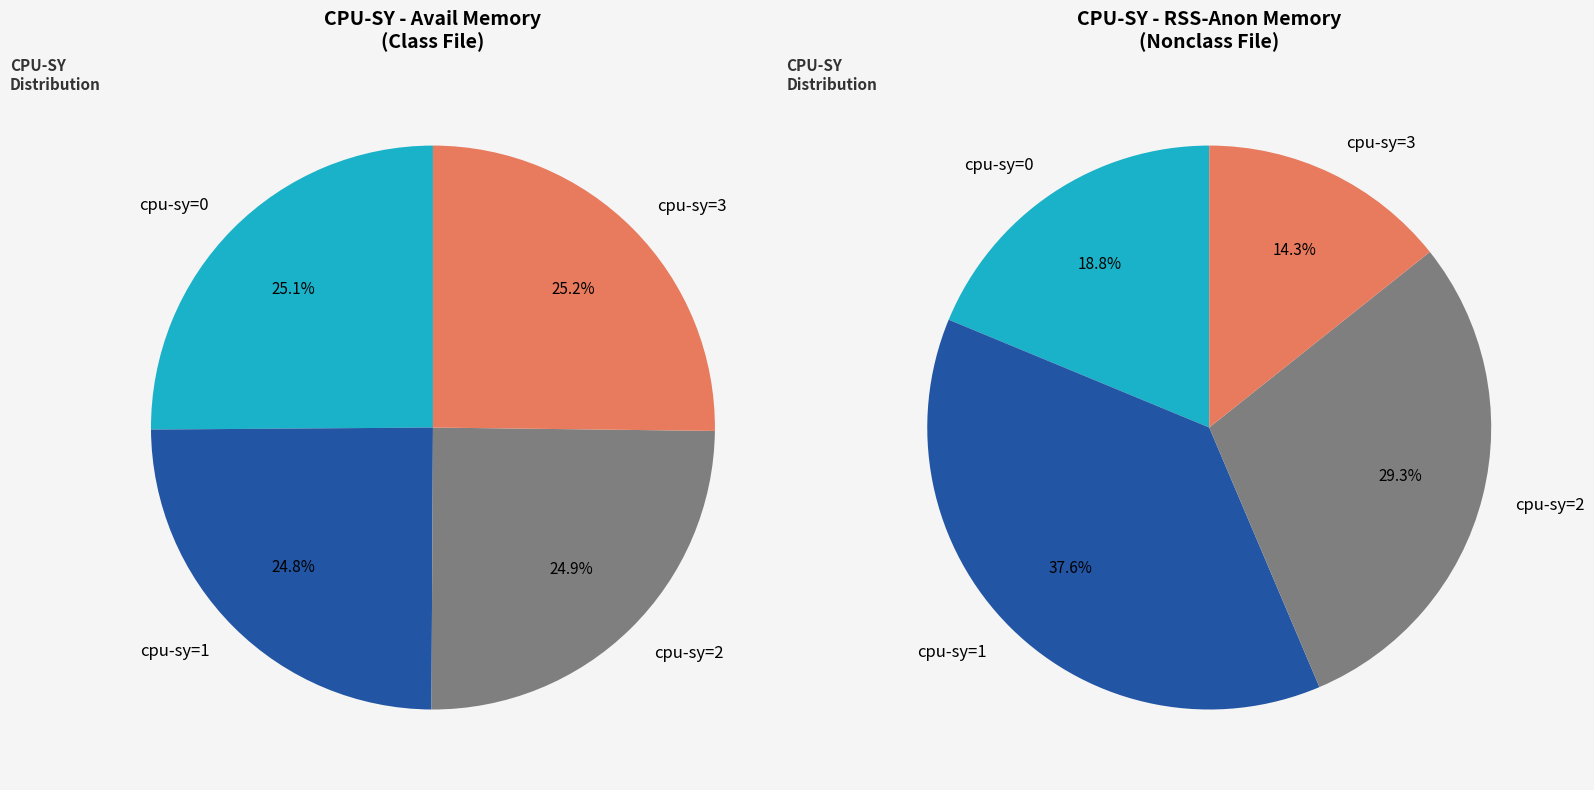

Which has a higher value, cpu-sy=3 or cpu-sy=2?

cpu-sy=3